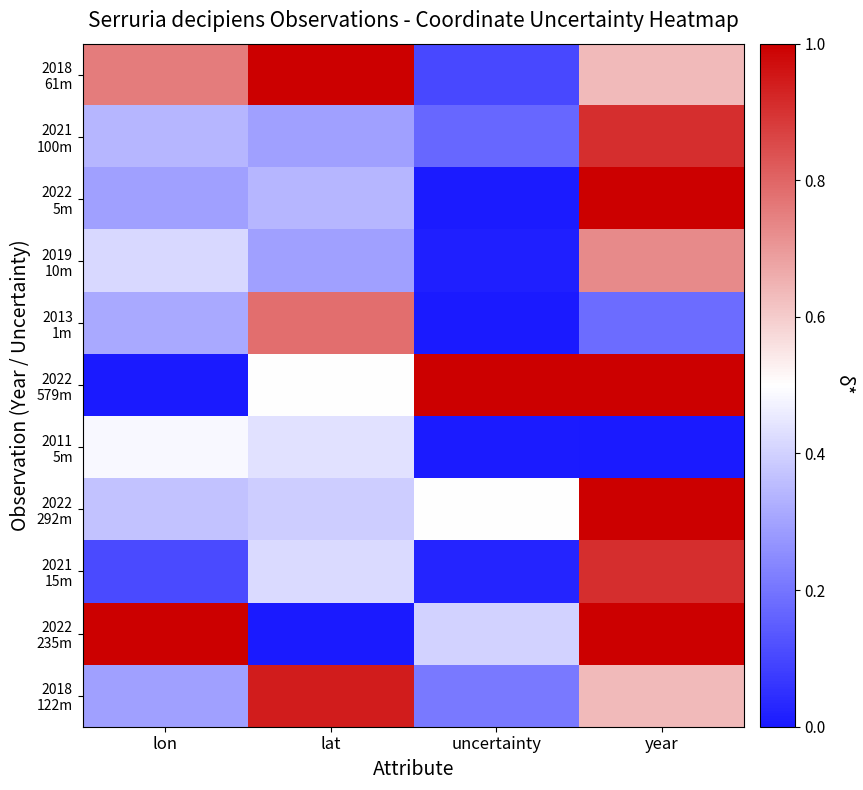

At lon, list the series in order from smallest to largest.

2022 579m, 2021 15m, 2018 122m, 2022 5m, 2013 1m, 2021 100m, 2022 292m, 2019 10m, 2011 5m, 2018 61m, 2022 235m